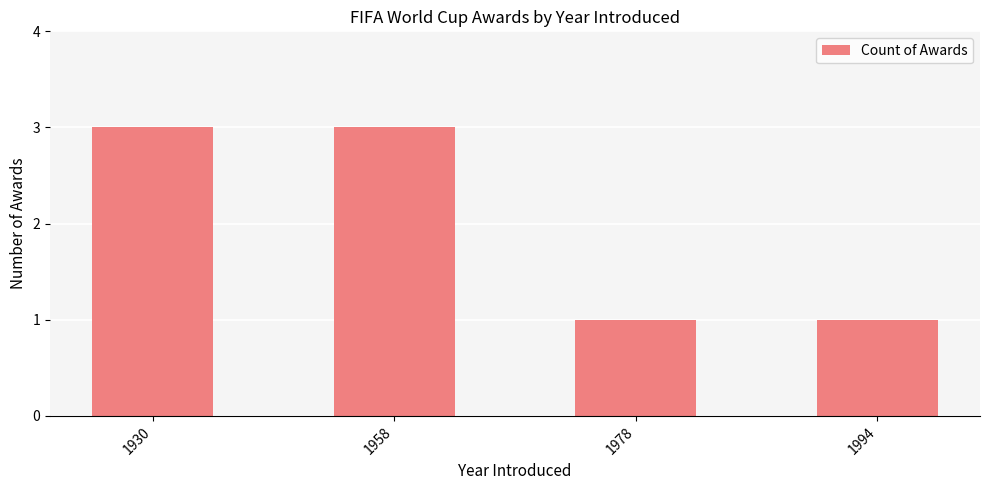

Count the values in the range 1 to 3.

4